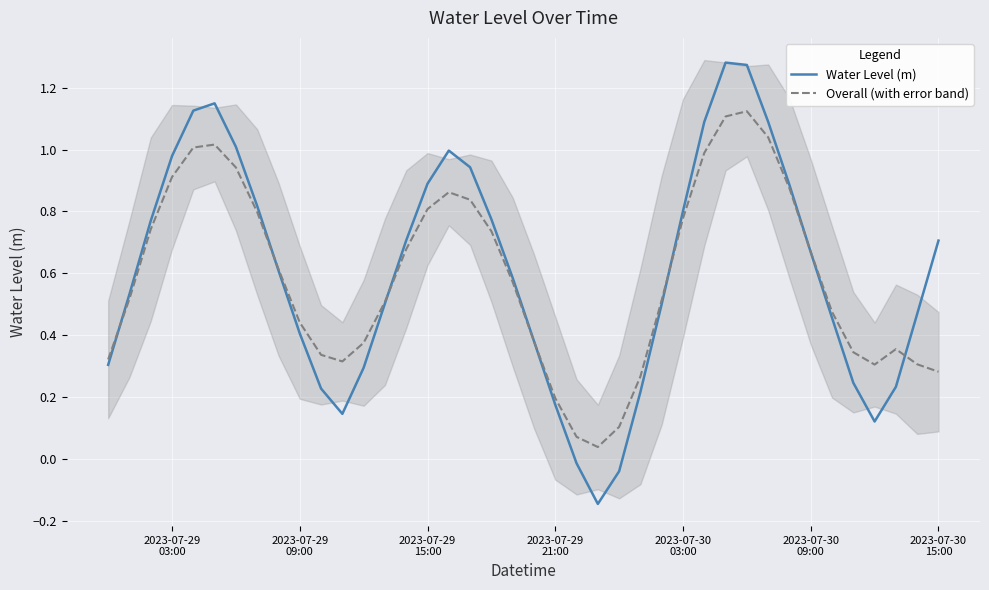

Reading left to right, what are all the values shown in this chart?

Water Level (m): 0.3	0.5	0.8	1.0	1.1	1.1	1.0	0.8	0.6	0.4	0.2	0.1	0.3	0.5	0.7	0.9	1.0	0.9	0.8	0.6	0.4	0.2	-0.0	-0.1	-0.0	0.2	0.5	0.8	1.1	1.3	1.3	1.1	0.9	0.7	0.5	0.2	0.1	0.2	0.5	0.7
Overall (with error band): 0.3	0.5	0.7	0.9	1.0	1.0	0.9	0.8	0.6	0.4	0.3	0.3	0.4	0.5	0.7	0.8	0.9	0.8	0.7	0.6	0.4	0.2	0.1	0.0	0.1	0.3	0.5	0.8	1.0	1.1	1.1	1.0	0.9	0.7	0.5	0.3	0.3	0.4	0.3	0.3